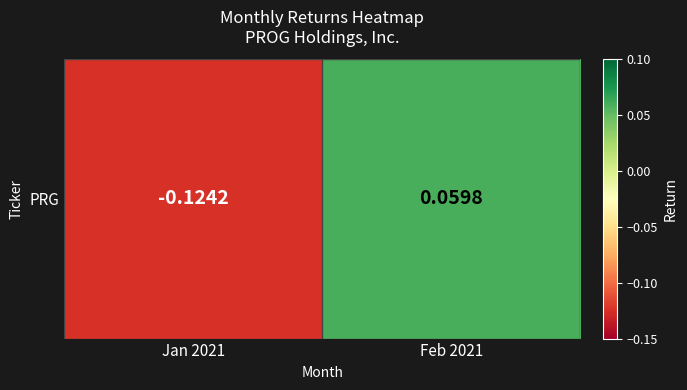

Is it true that the value at Feb 2021 is 0.1?

True